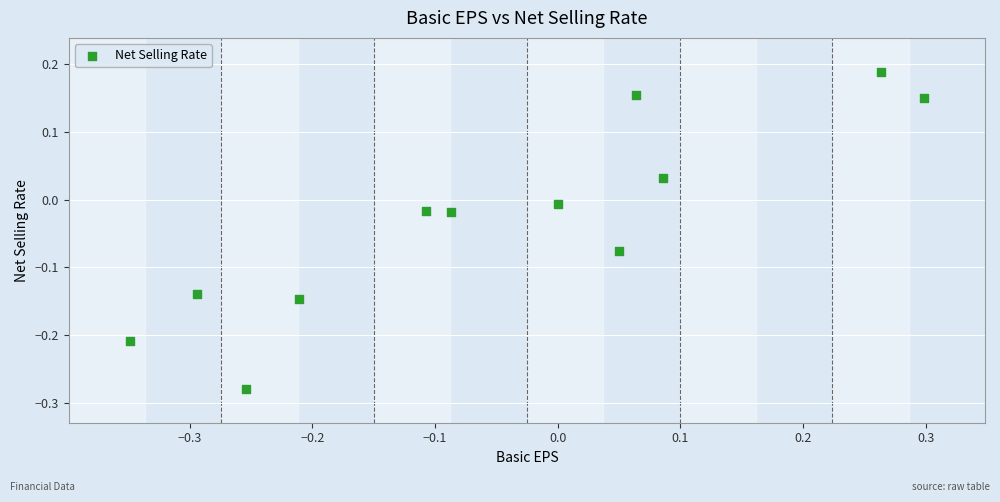

What is the range of Y values (max minus min)?

0.5